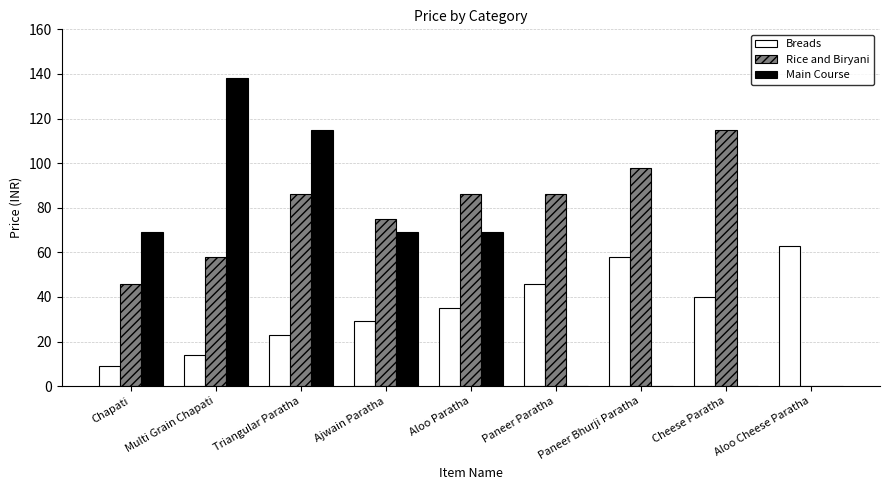

Is it true that Breads equals 7 at Multi Grain Chapati?

False